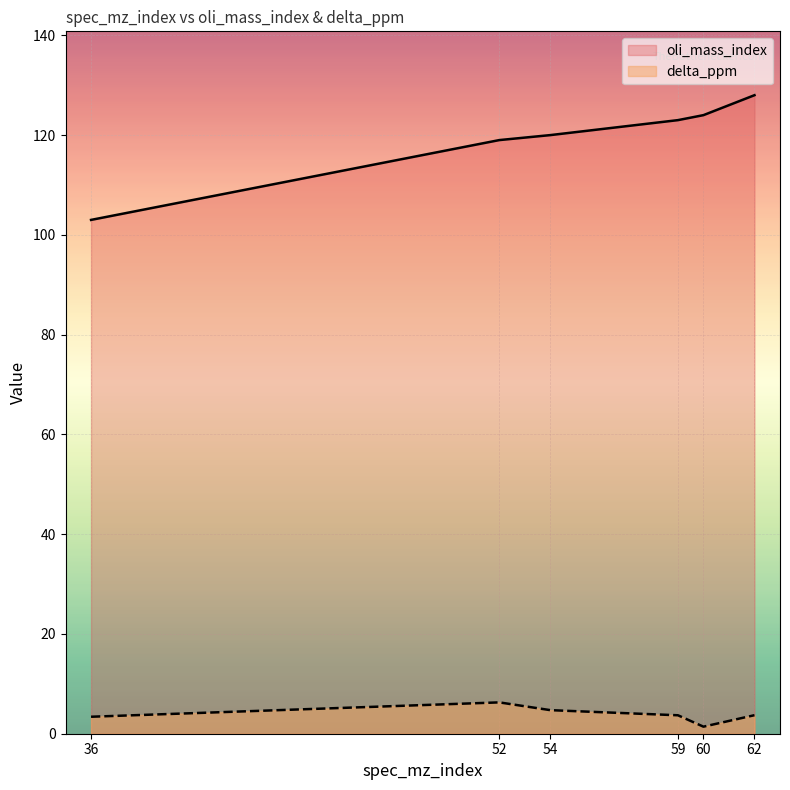

Rank the series at 60 from lowest to highest value.

delta_ppm, oli_mass_index